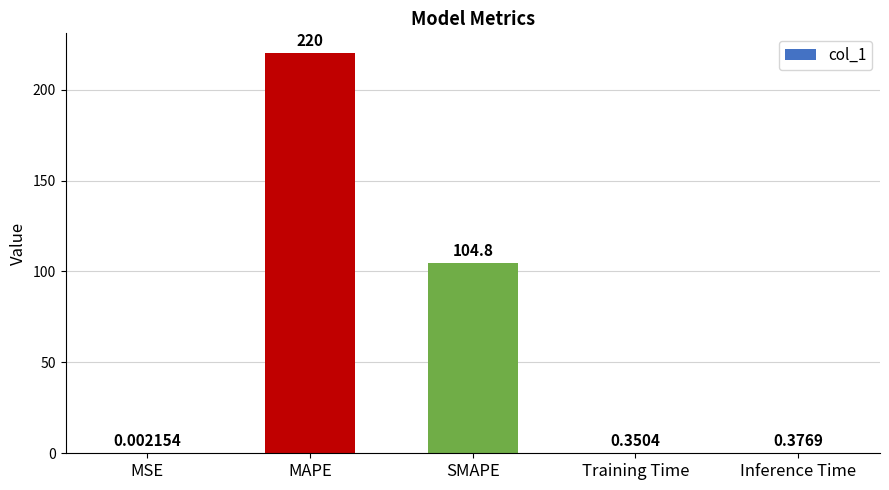

At which category does the chart reach its peak across all series?

MAPE